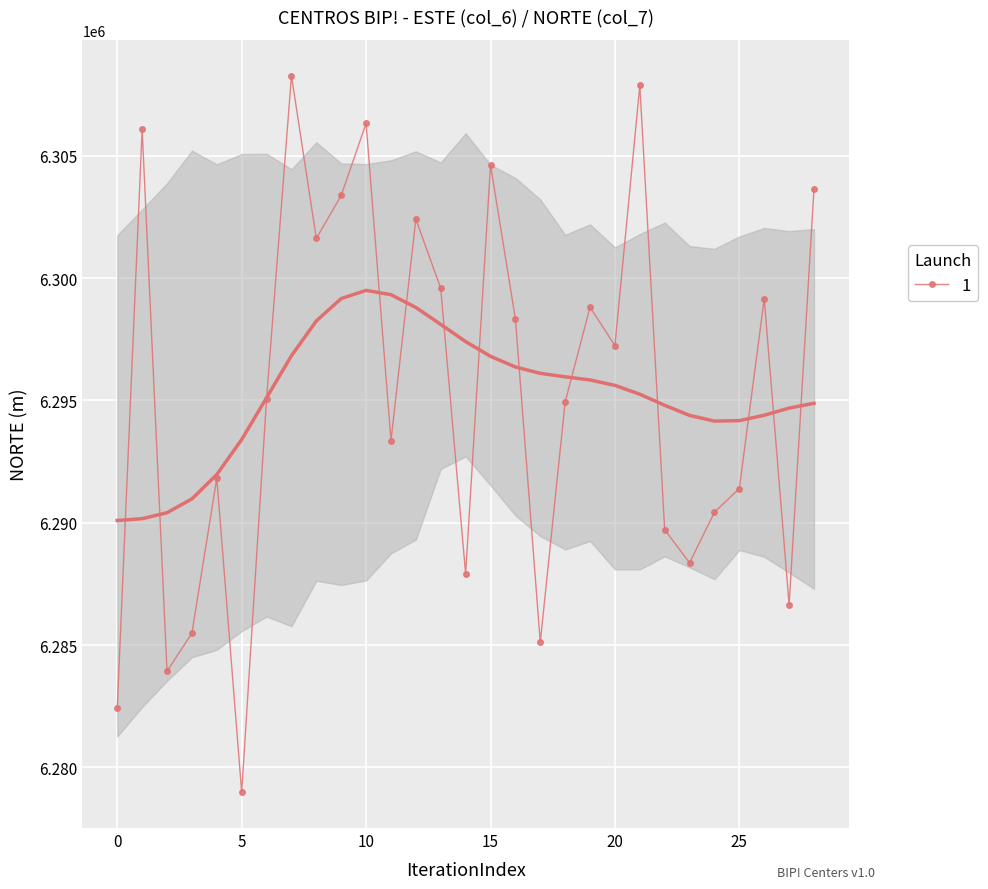

The value at 16 is 203448. True or false?

False